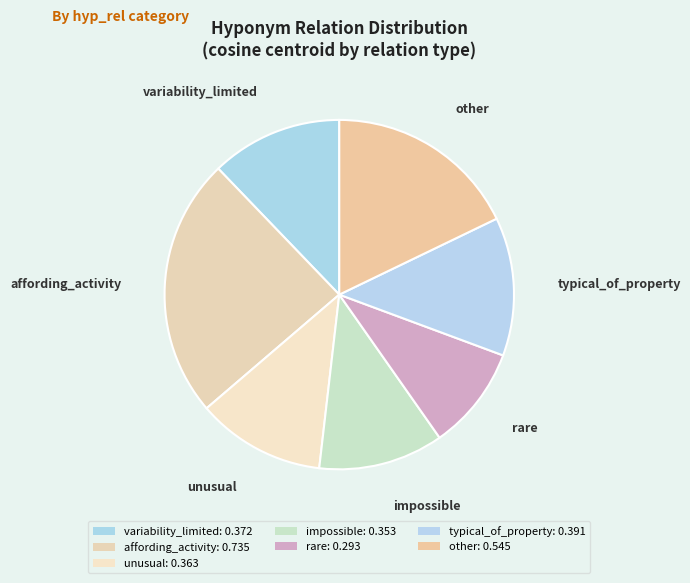

Is it true that typical_of_property is 24% of the pie?

False